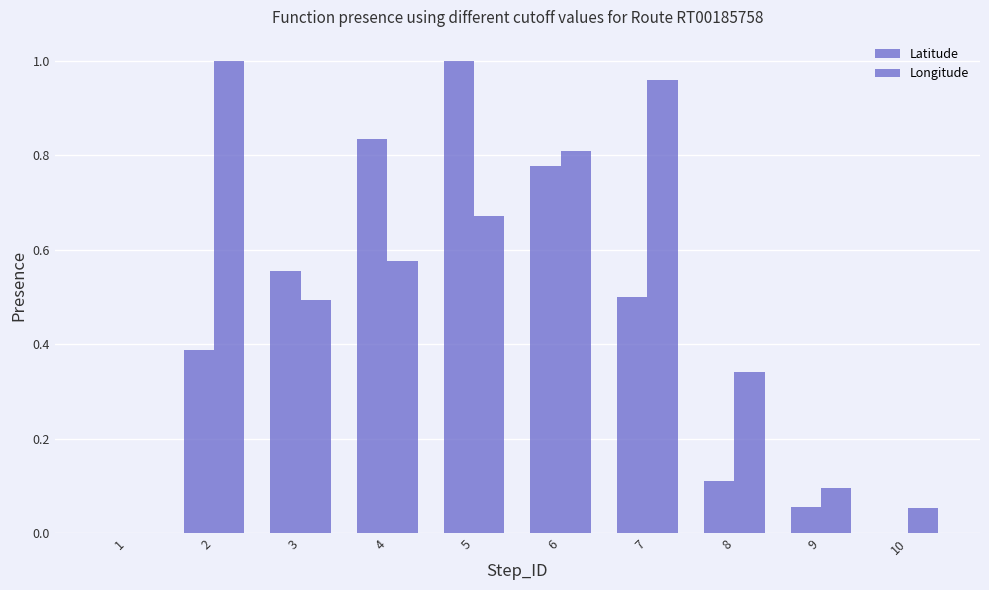

At how many categories does at least one series exceed 0?

9